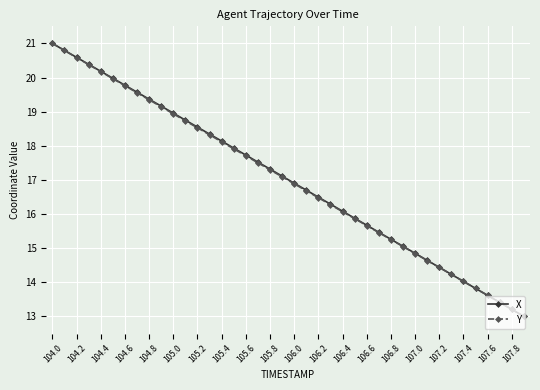

What is the value of the Y point at the 28th from the left?

15.5